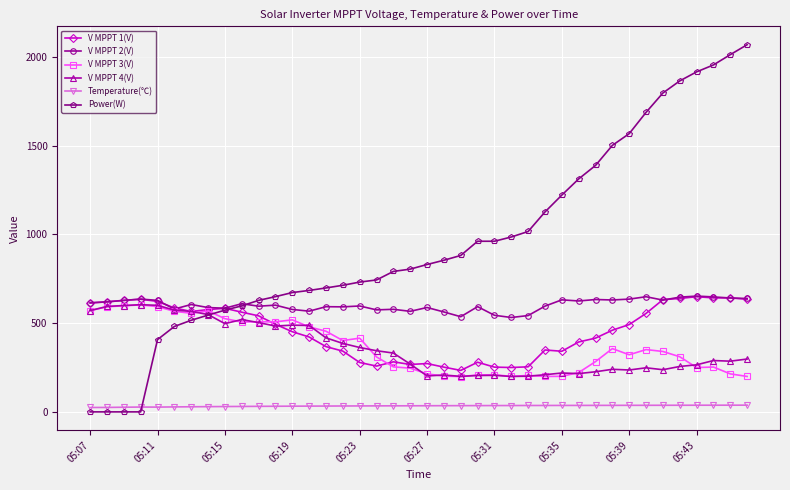

True or false: V MPPT 3(V) and Power(W) cross at least once.

True